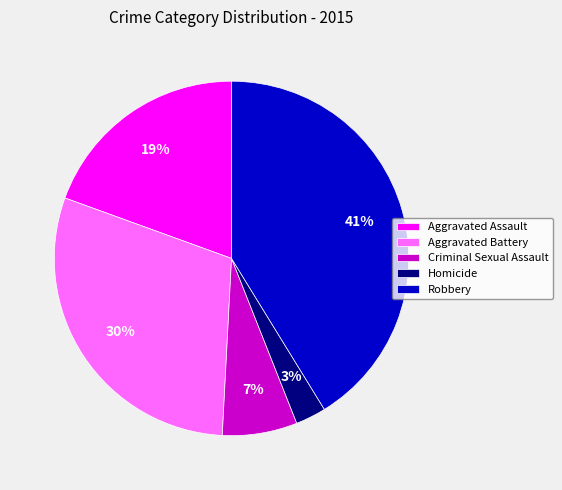

What is the smallest slice in the pie chart?

Homicide